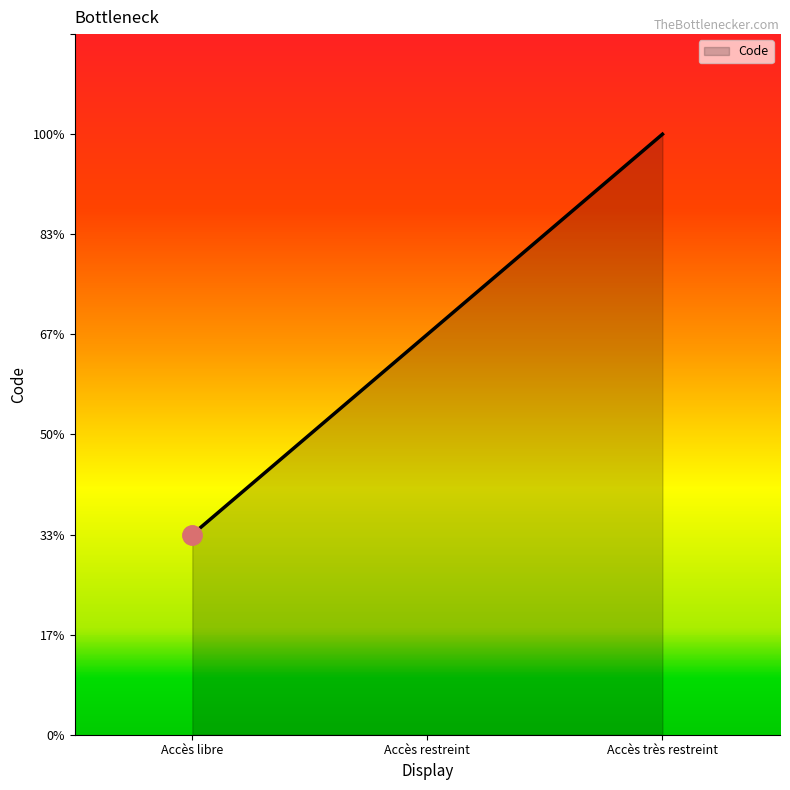

Does the chart display data point markers on the line(s)?

No